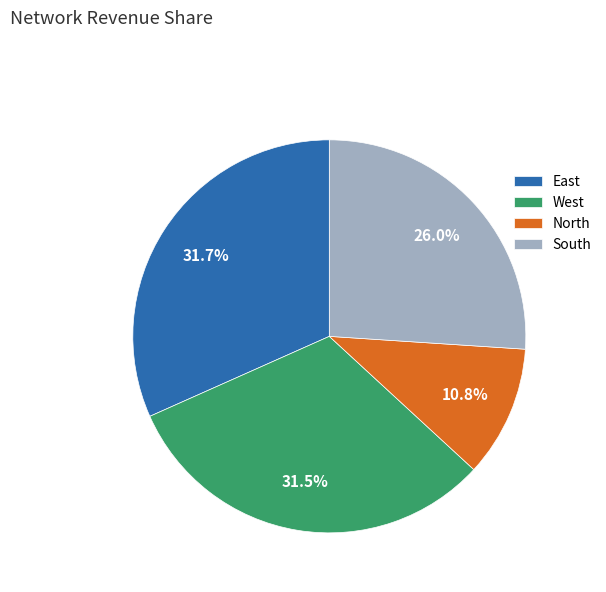

The West slice represents 42% of the pie. True or false?

False